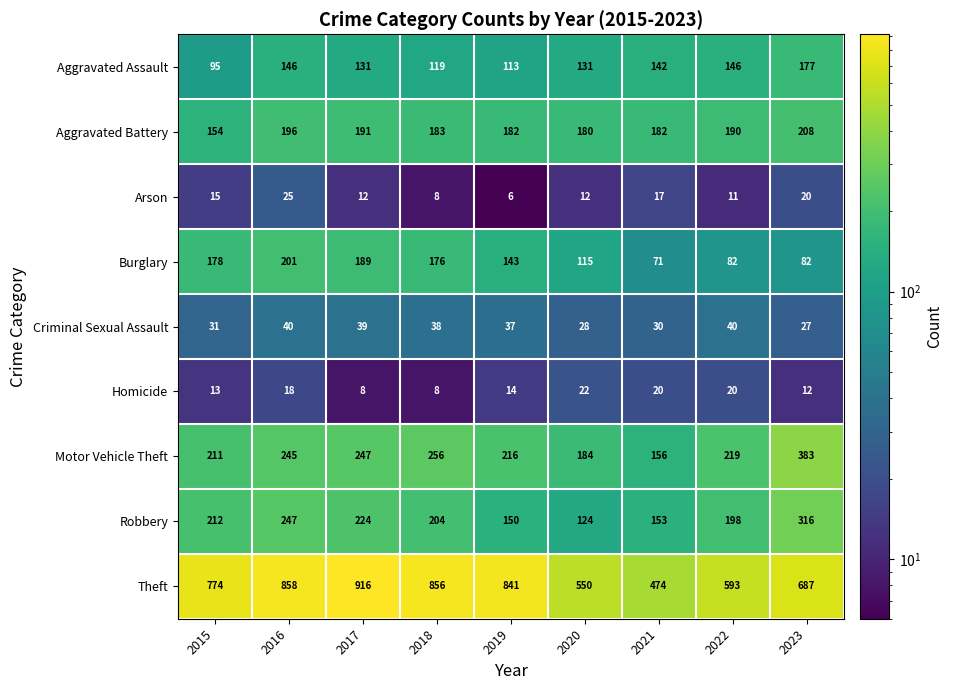

The Burglary series shows 82 at 2022. True or false?

True